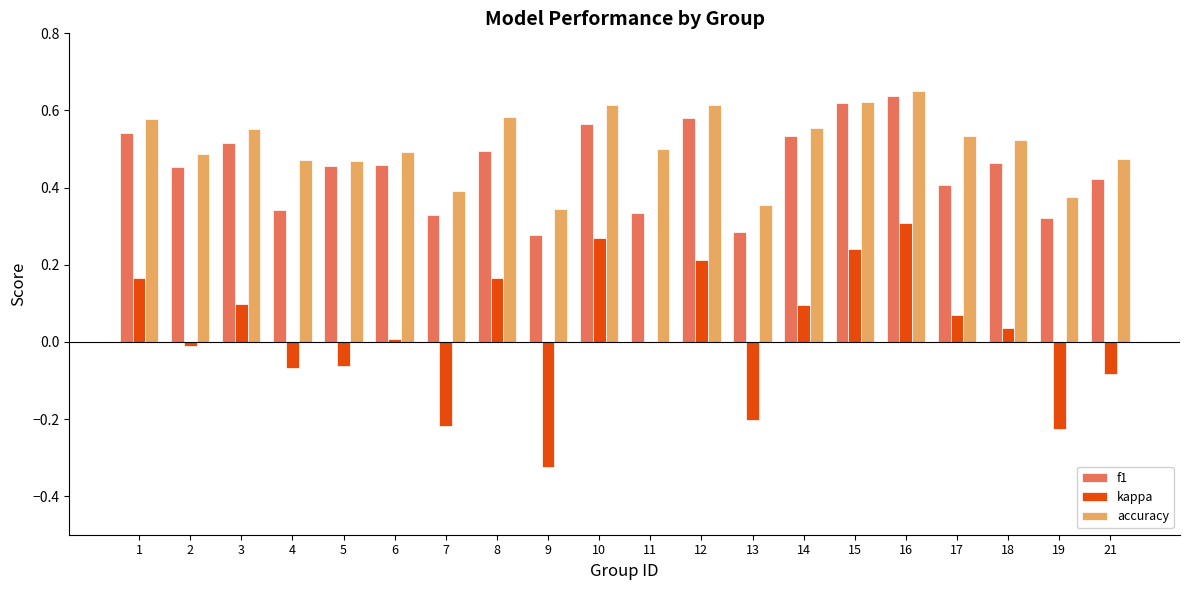

What is the sum of the f1 values at 6 and 21?

0.9